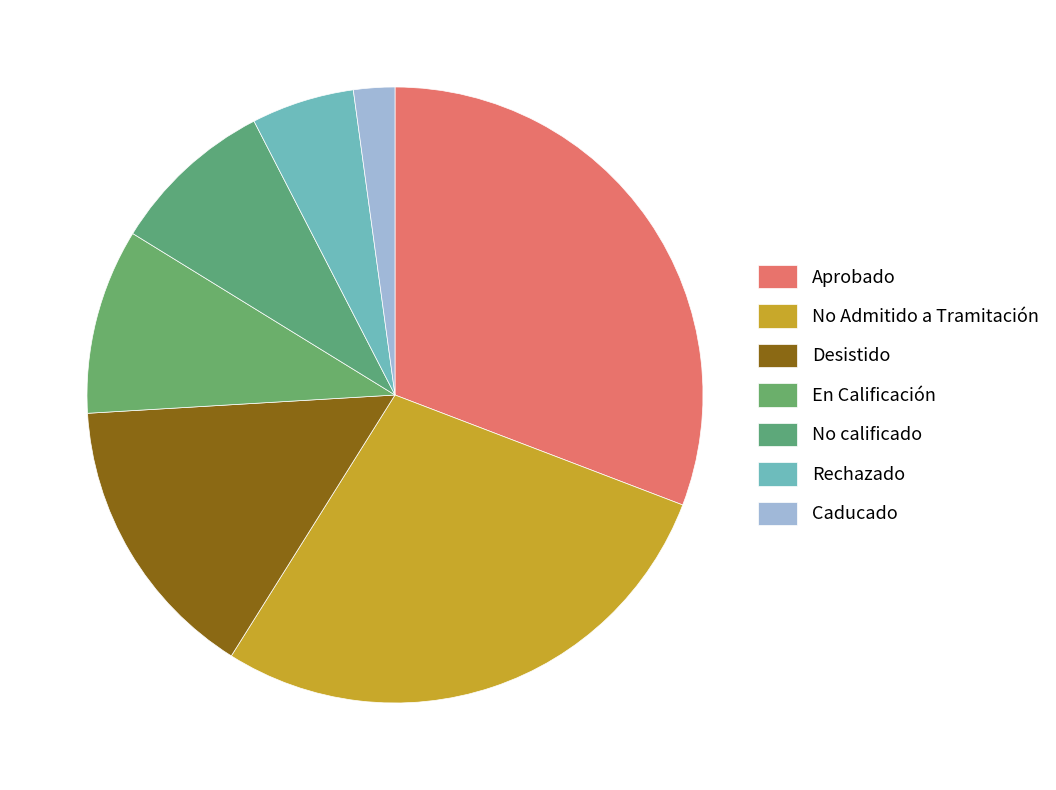

Is the sum of Aprobado and Rechazado greater than half?

No